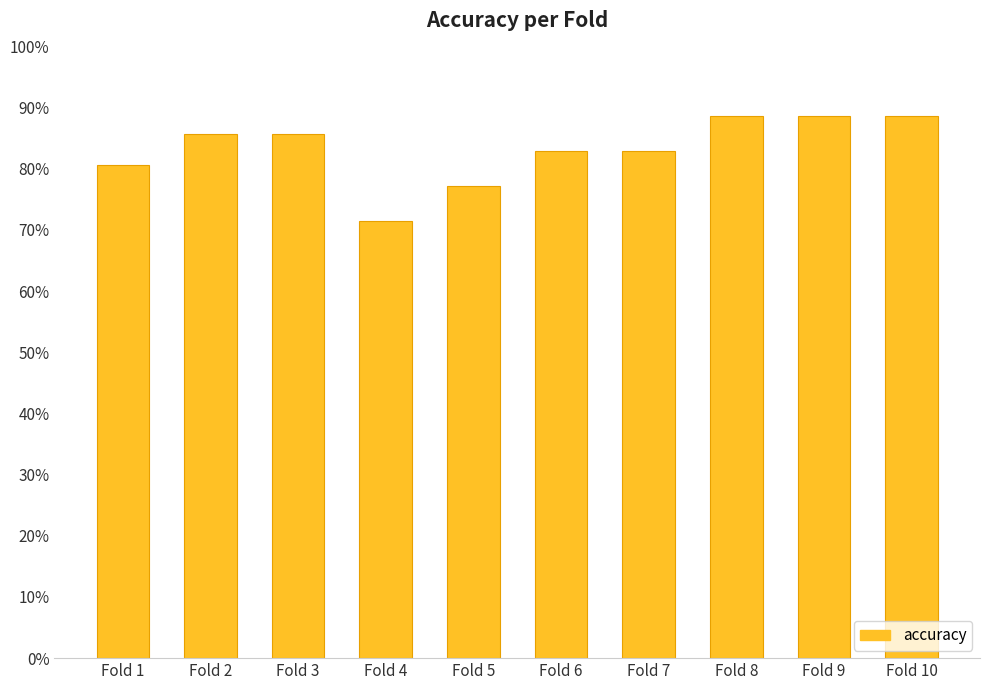

Reading left to right, list all the values displayed in this chart.

Fold 1=0.8	Fold 2=0.9	Fold 3=0.9	Fold 4=0.7	Fold 5=0.8	Fold 6=0.8	Fold 7=0.8	Fold 8=0.9	Fold 9=0.9	Fold 10=0.9